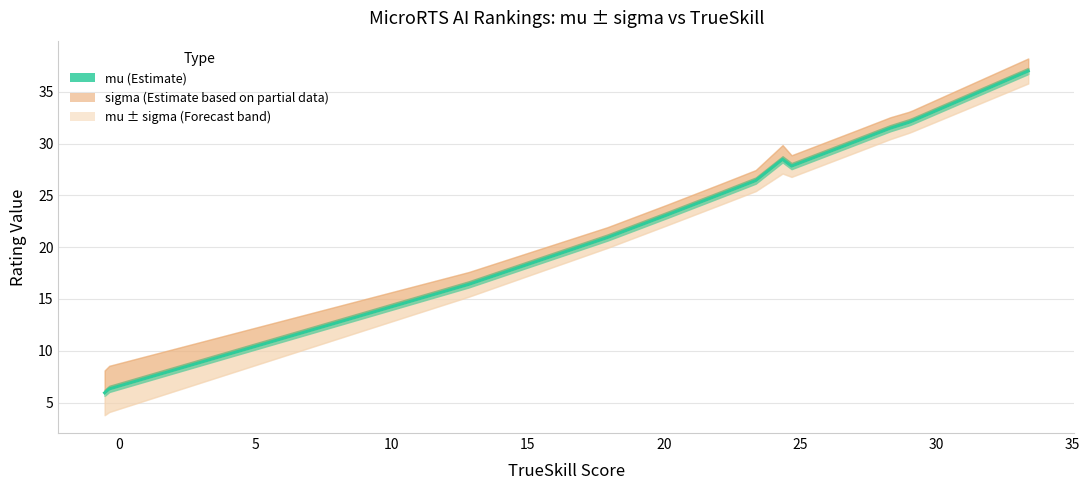

In mu, how many points are higher than both neighbors (excluding endpoints)?

1